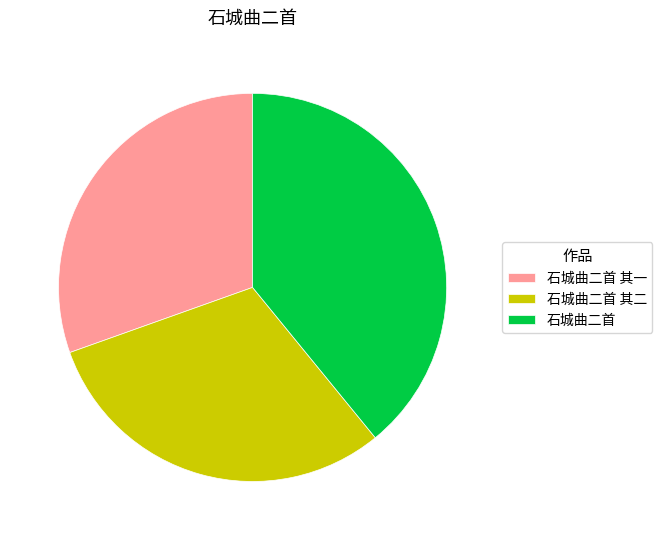

Do 石城曲二首 and 石城曲二首 其二 together represent more than half of the pie?

Yes